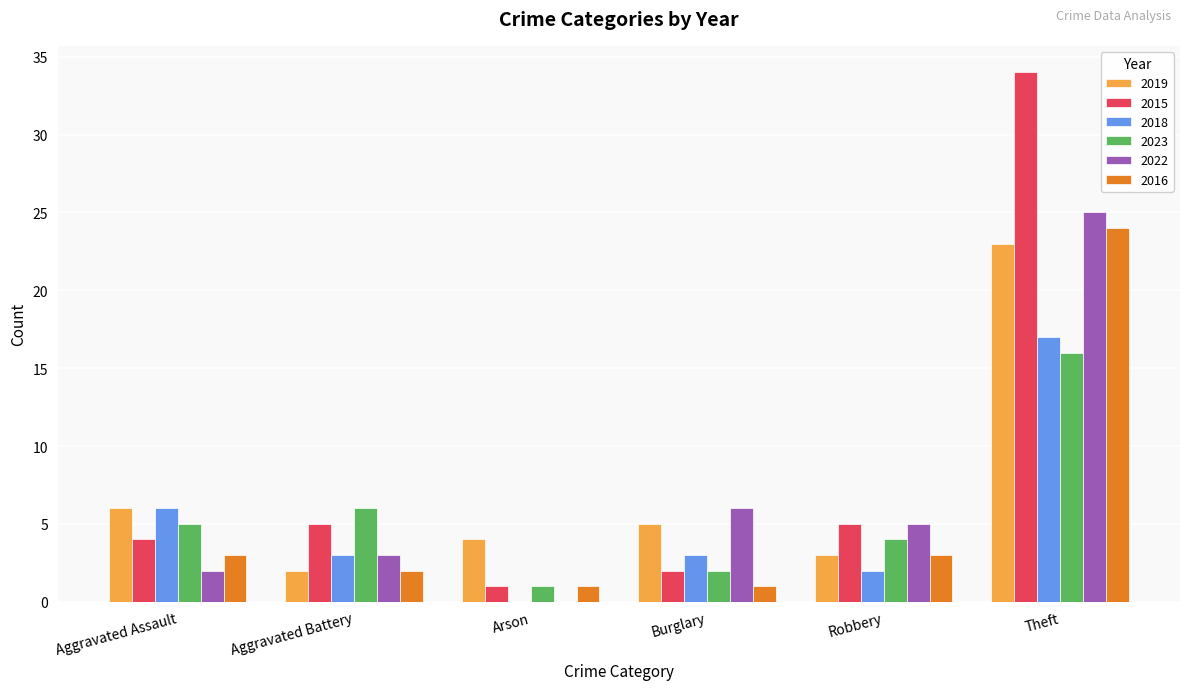

How many positive values does the 2022 series have?

5